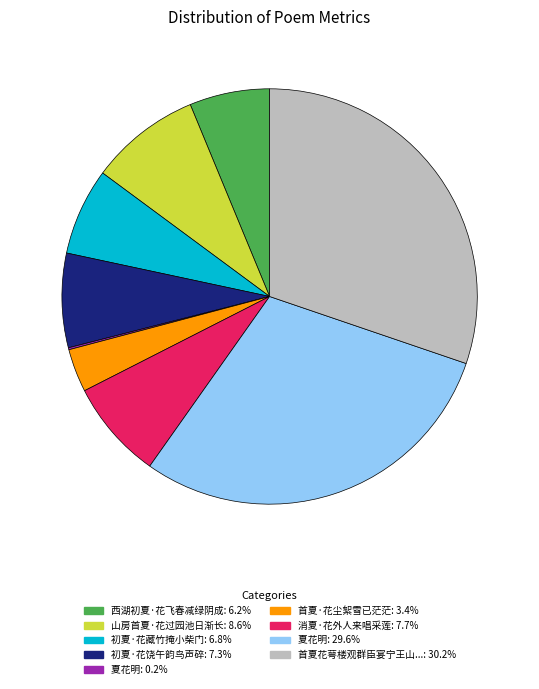

Do 西湖初夏·花飞春减绿阴成: 6.2% and 山房首夏·花过园池日渐长: 8.6% together represent more than half of the pie?

No